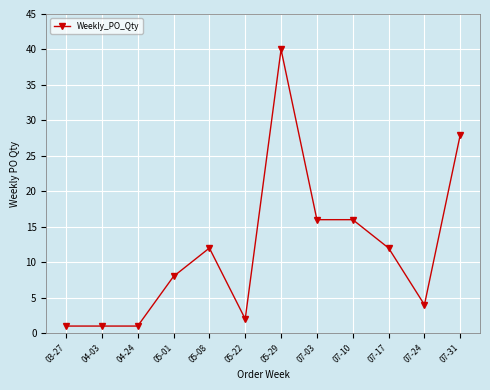

Is it true that the value at 07-17 is 17?

False